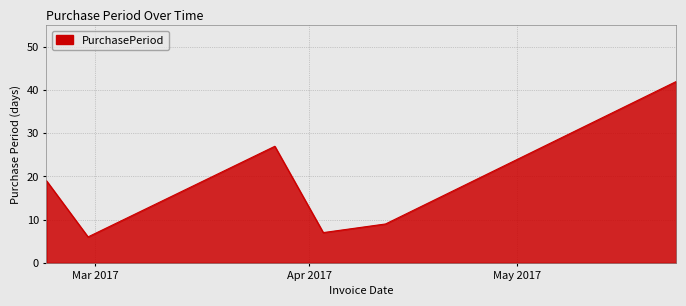

What is the minimum value shown in the chart?

6